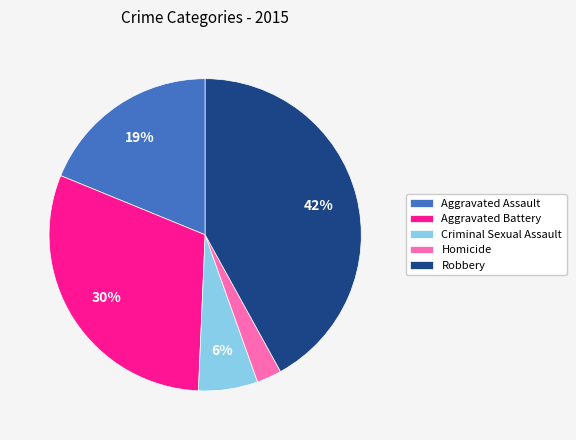

Rank the categories by value from highest to lowest.

Robbery, Aggravated Battery, Aggravated Assault, Criminal Sexual Assault, Homicide